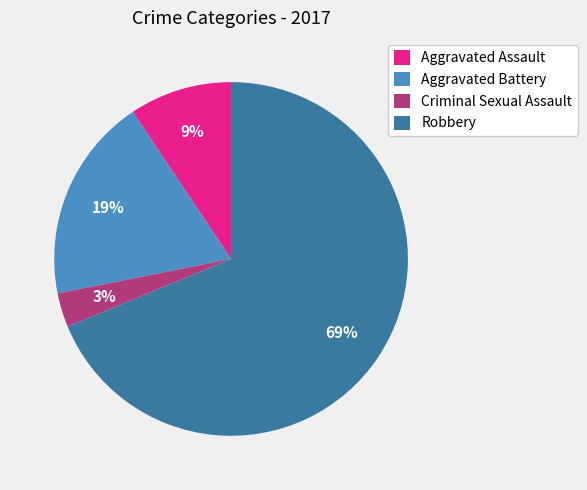

True or false: Aggravated Assault accounts for 1% of the total.

False